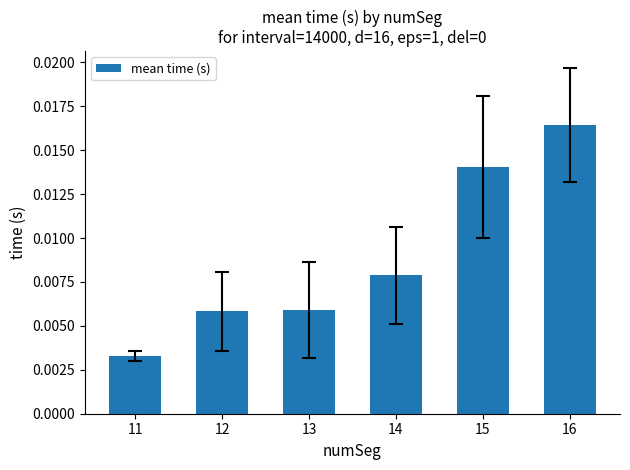

Count the values in the range 0 to 1.

6